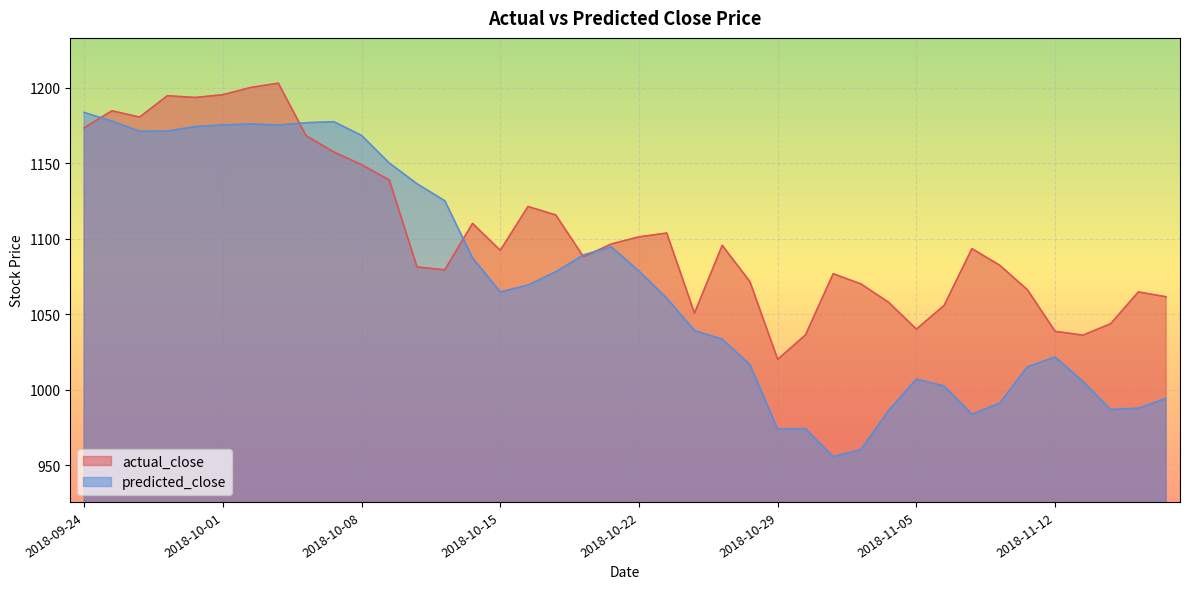

What is the sum of the actual_close values at 2018-10-02 and 2018-10-30?

2236.3